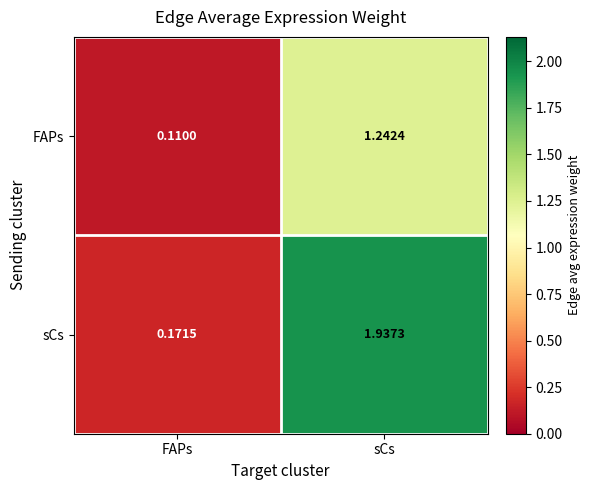

Rank the series by their average value, from highest to lowest.

sCs, FAPs